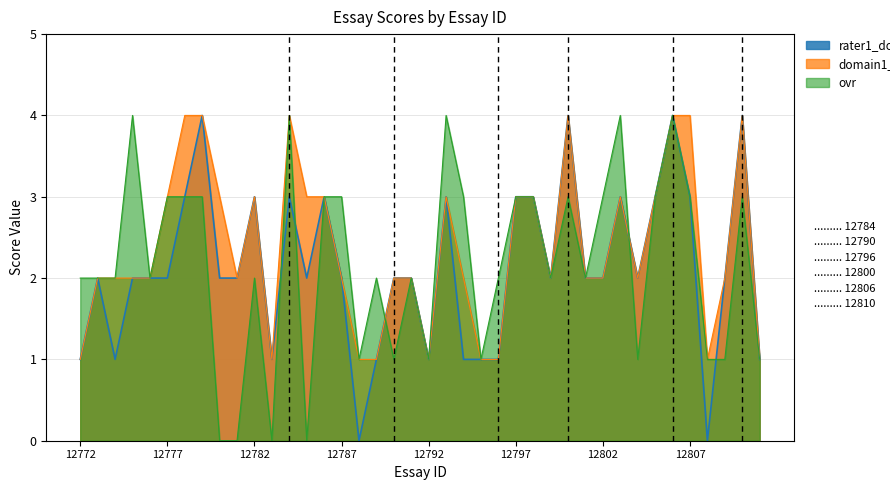

How many values in the ovr series are below 2?

12